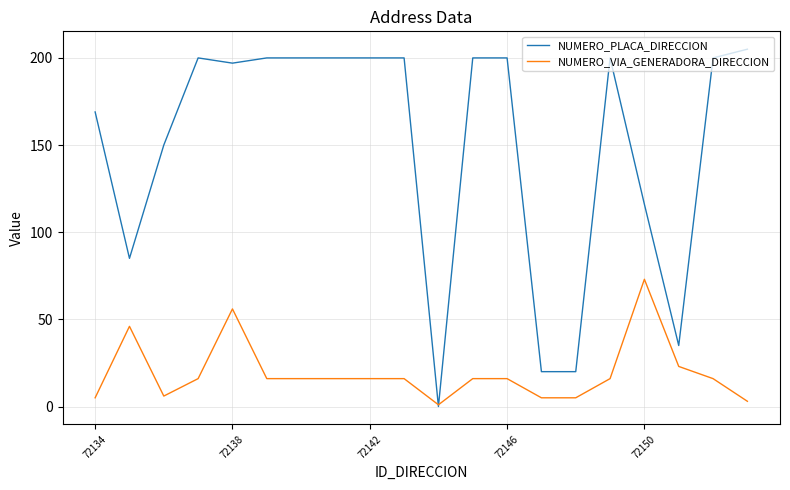

What is the greatest value displayed?

205